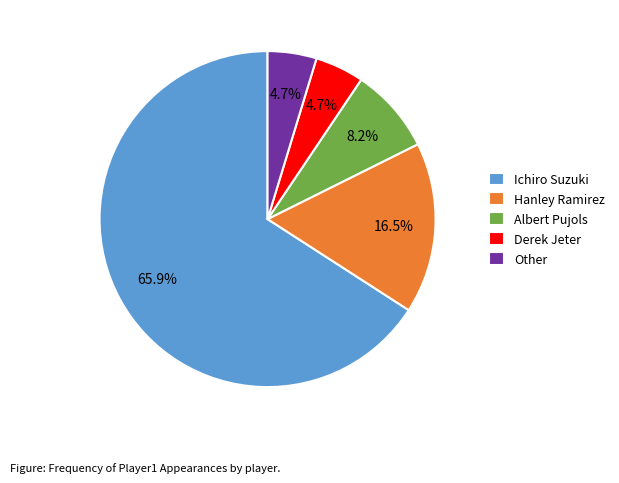

What is the ratio of the value at Hanley Ramirez to the value at Other?

3.5